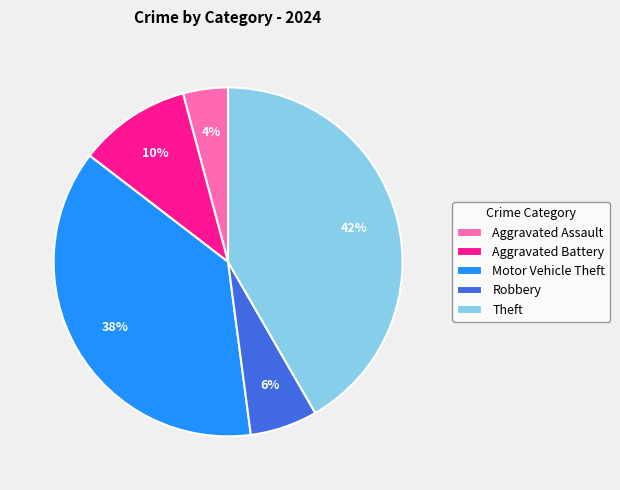

How many segments does this pie chart have?

5